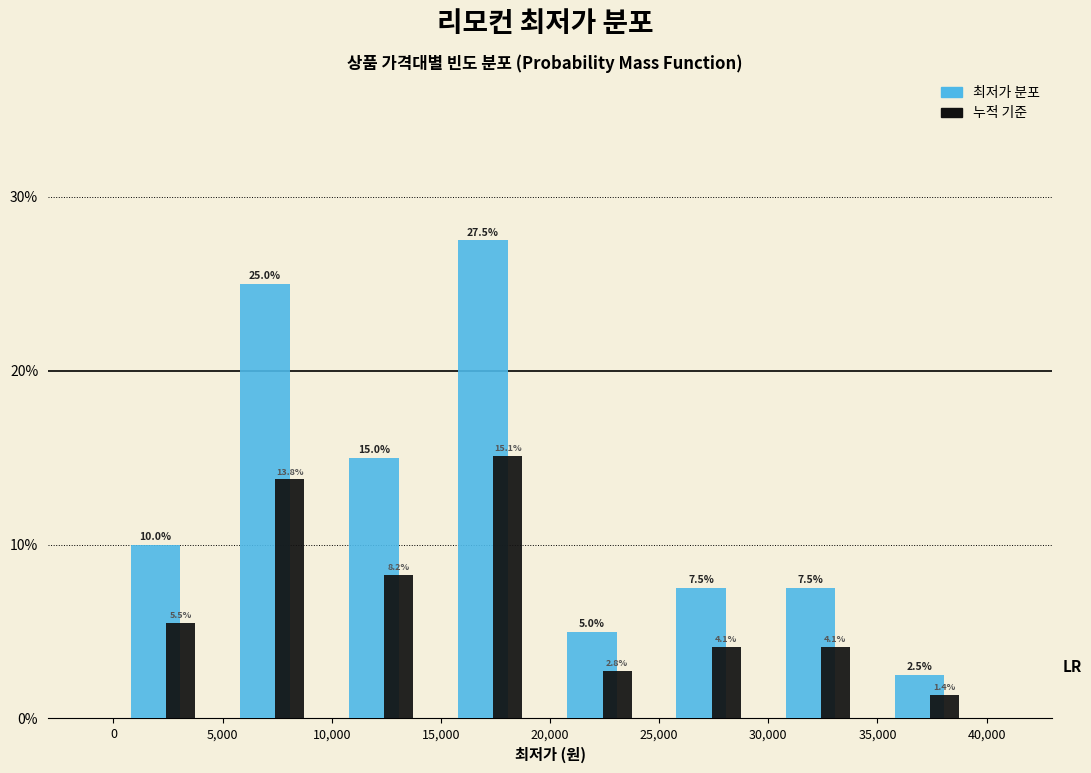

What is the height of the 누적 기준 bar covering 30,000 to 35,000 on the x-axis?

4.1